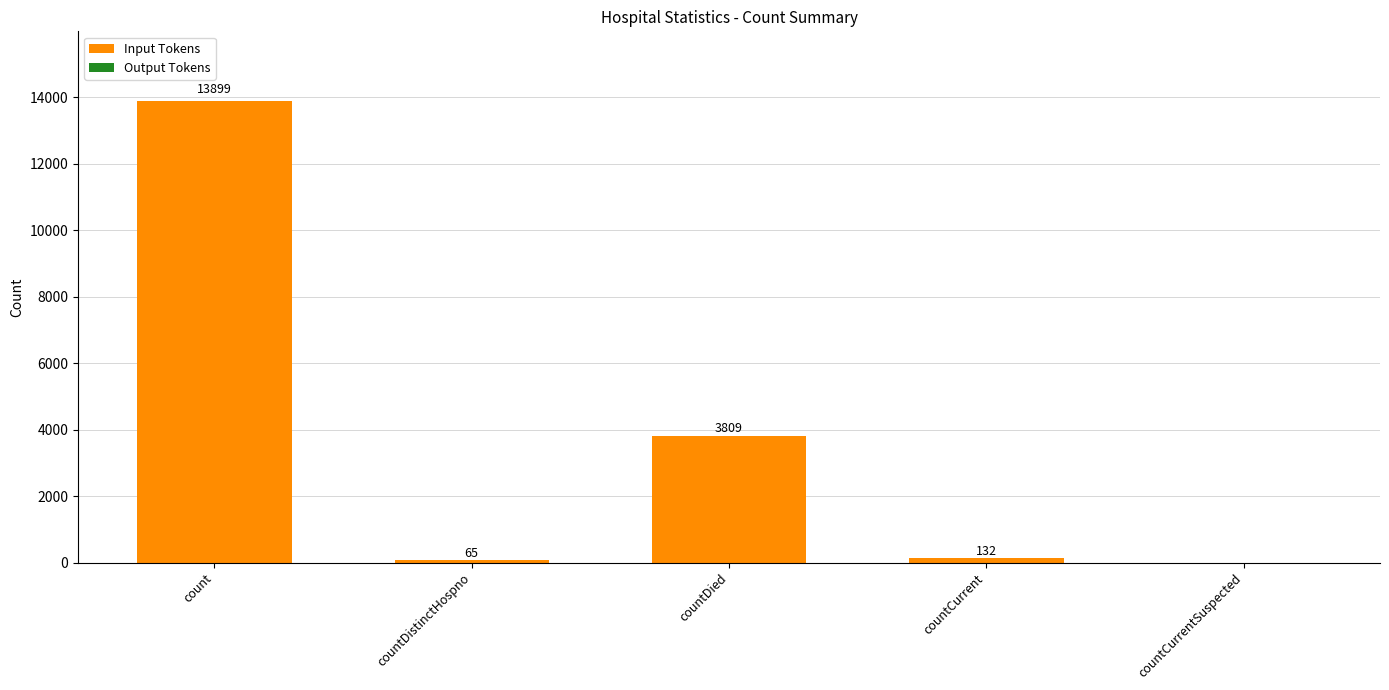

How many data points does each series have?

5